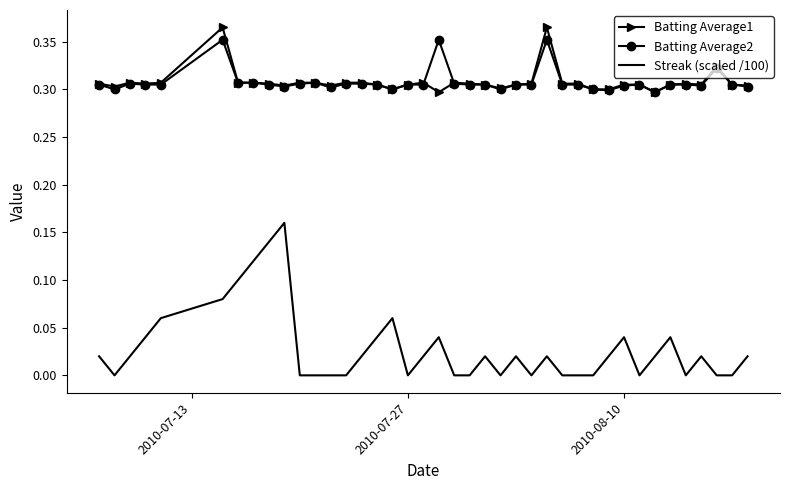

Which series has the largest range (max minus min)?

Streak (scaled /100)